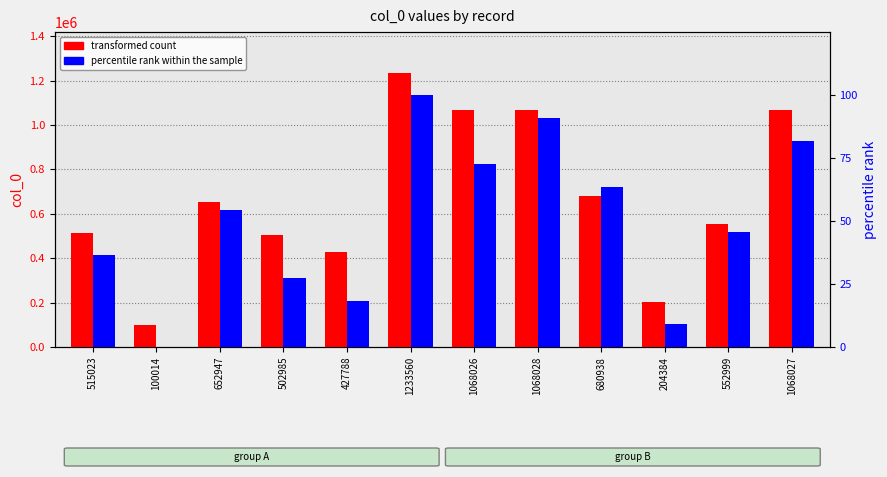

What is the minimum value for transformed count?

100014.0